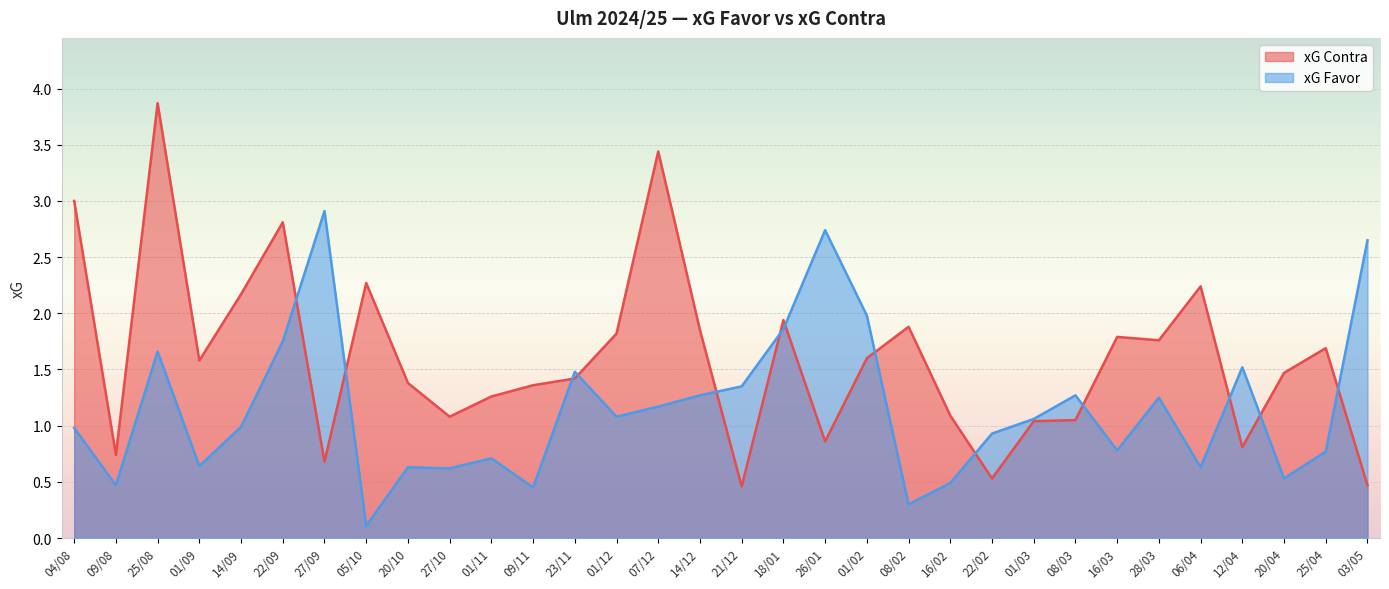

What is the greatest value displayed?

3.9